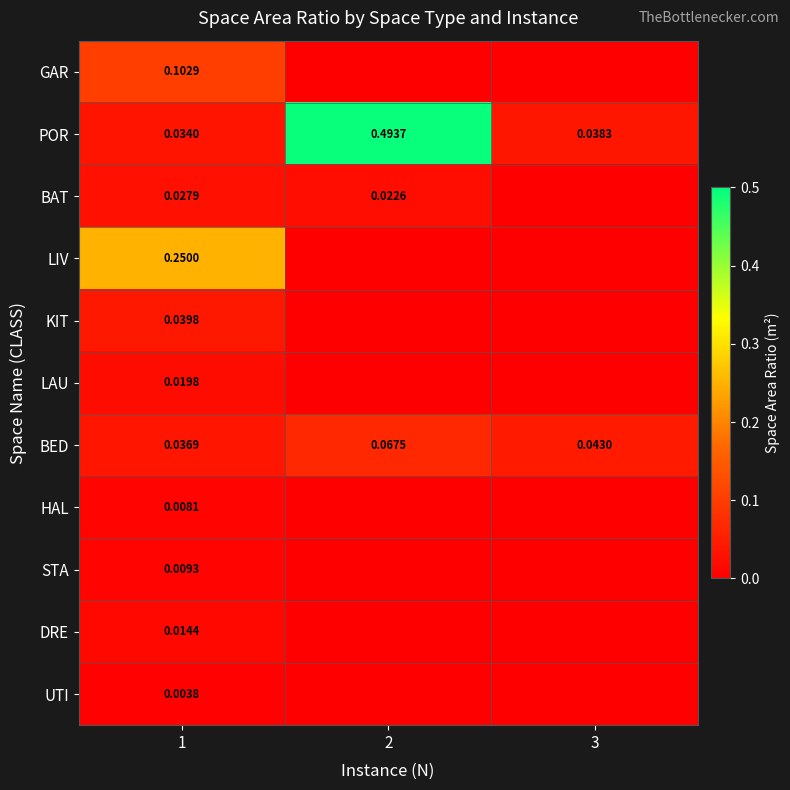

Is the value of HAL at 1 greater than the value of UTI at 1?

Yes